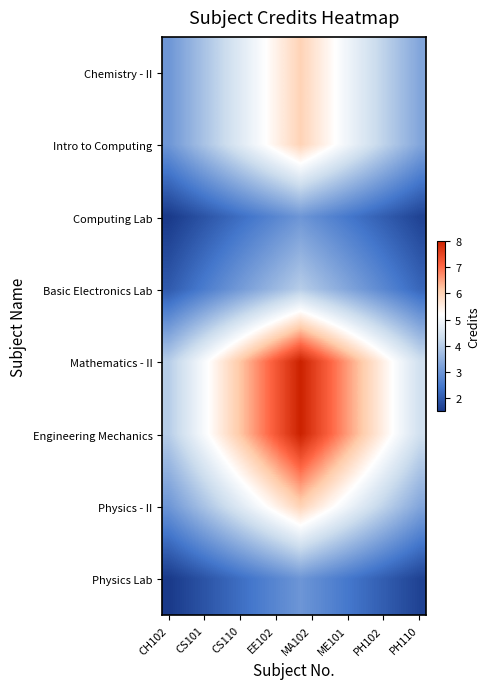

Which series has the largest range (max minus min)?

Mathematics - II